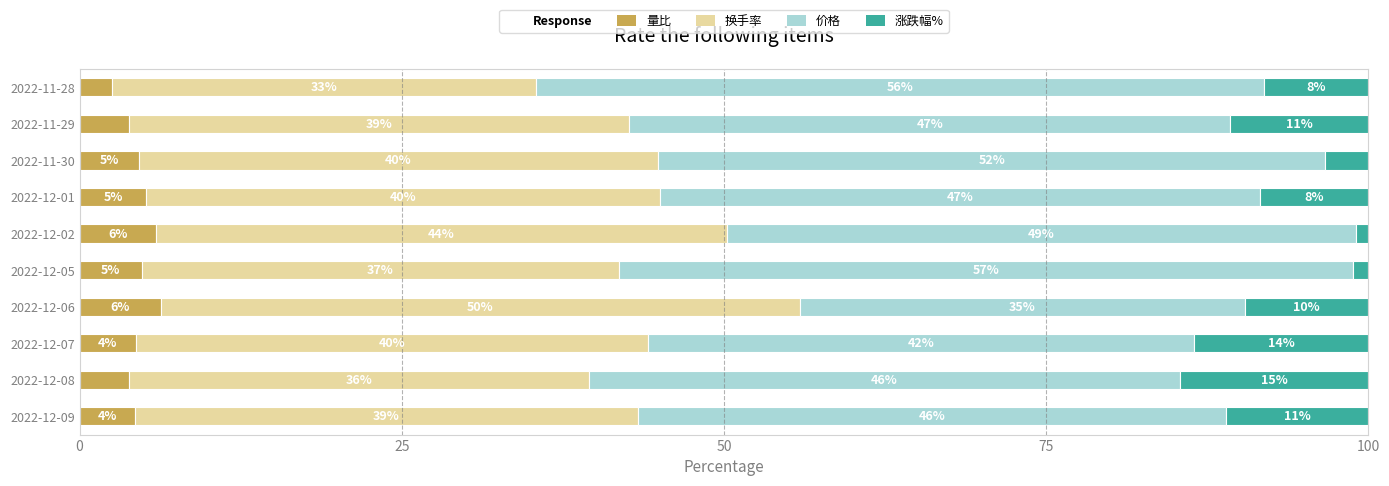

List the series in order of their peak value, lowest first.

量比, 涨跌幅%, 换手率, 价格